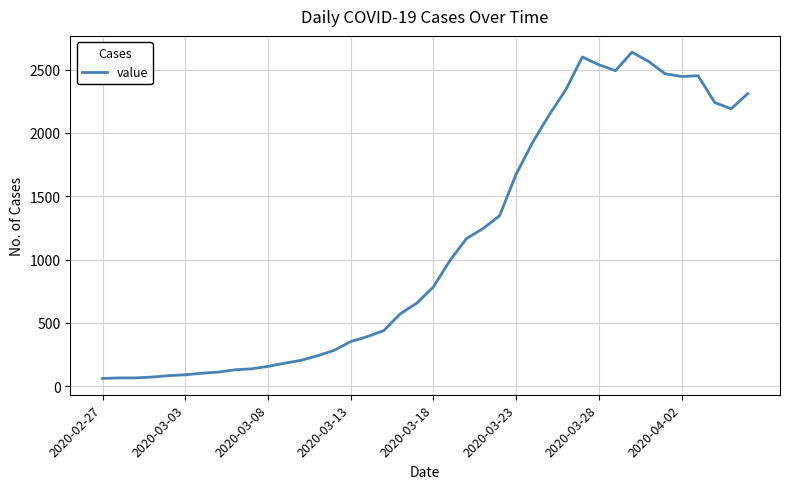

Does the chart have visible grid lines?

Yes